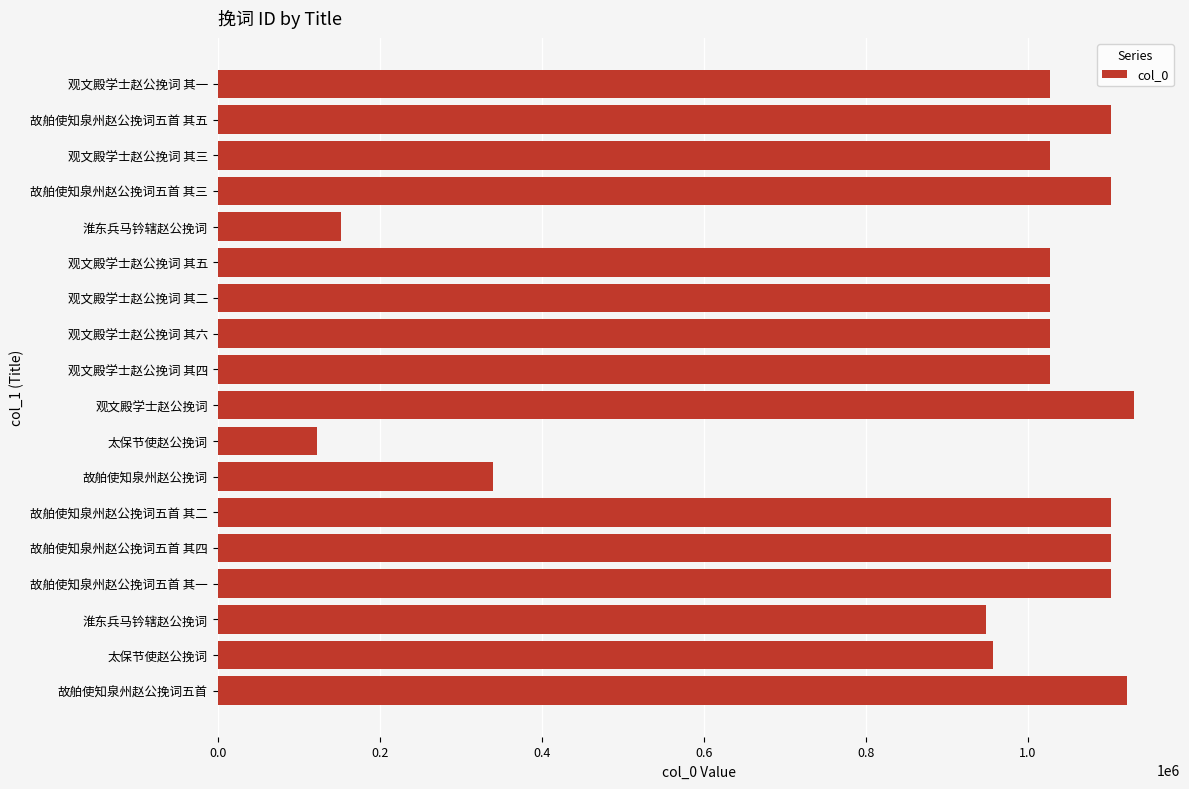

How many bars are there in total?

18